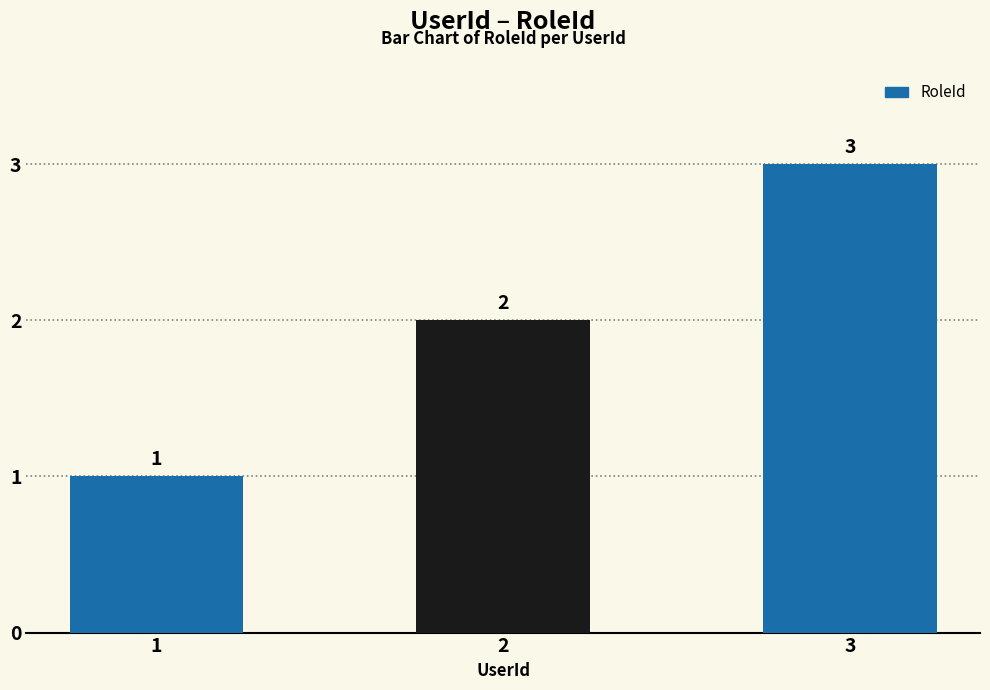

Which category has the highest value across all series?

3